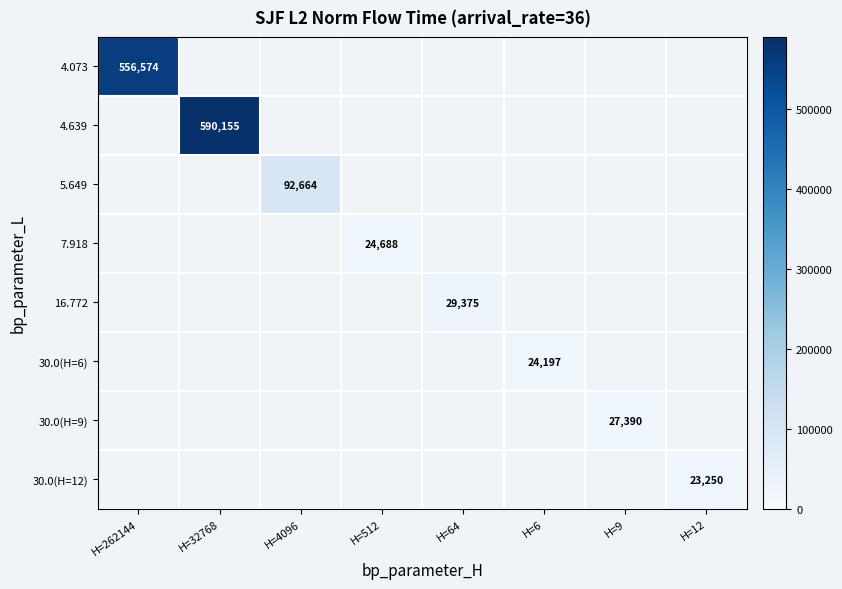

How many positive values does the 7.918 series have?

1